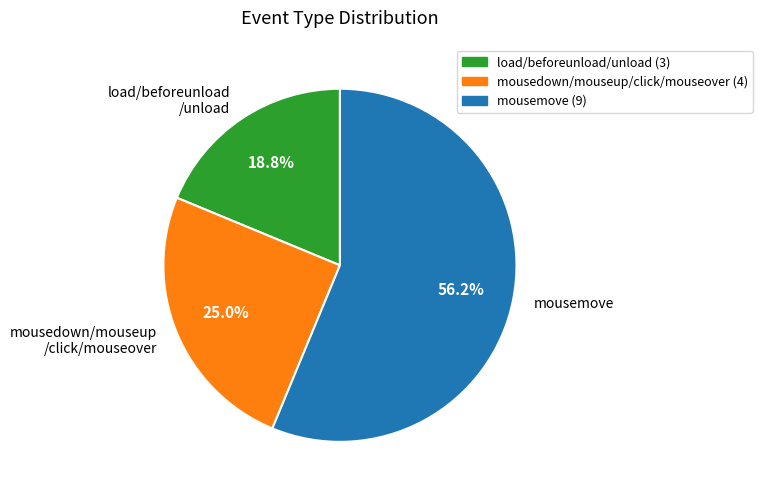

What is the ratio of the value at load/beforeunload /unload to the value at mousemove?

0.3